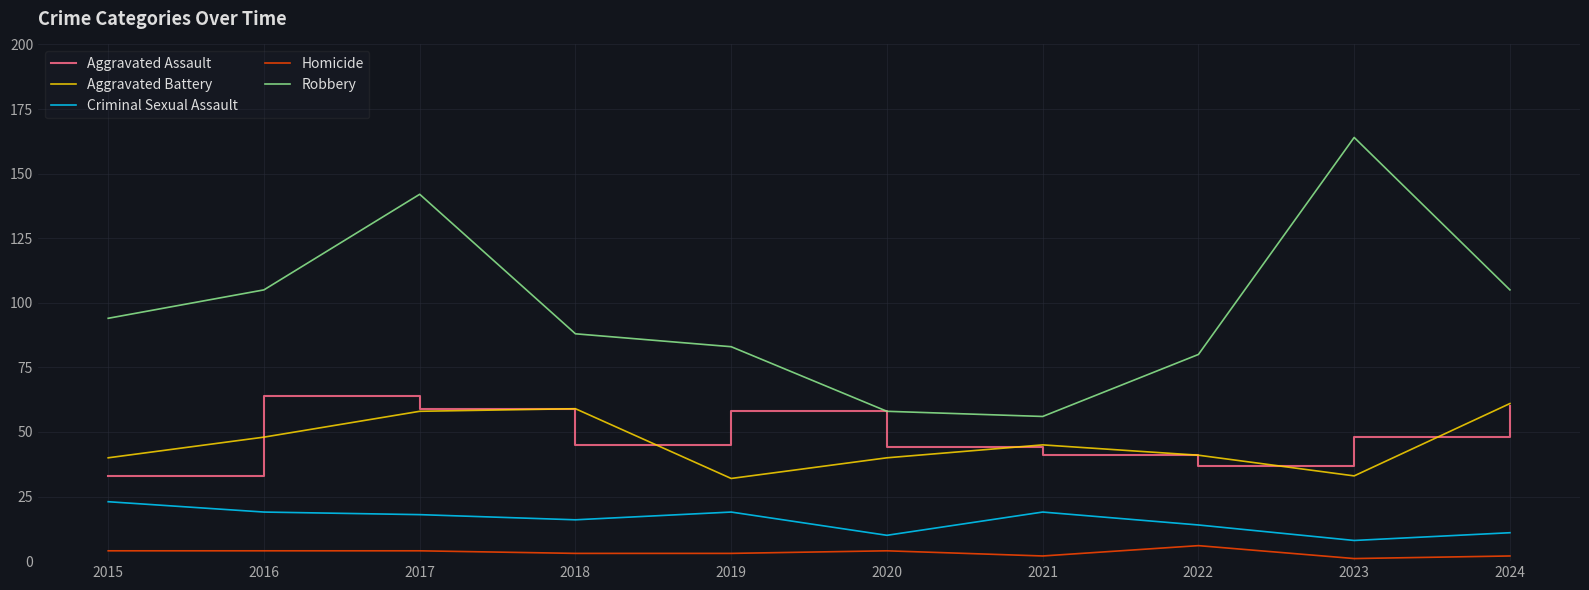

What is the difference between the maximum and minimum values in the Aggravated Battery series?

29